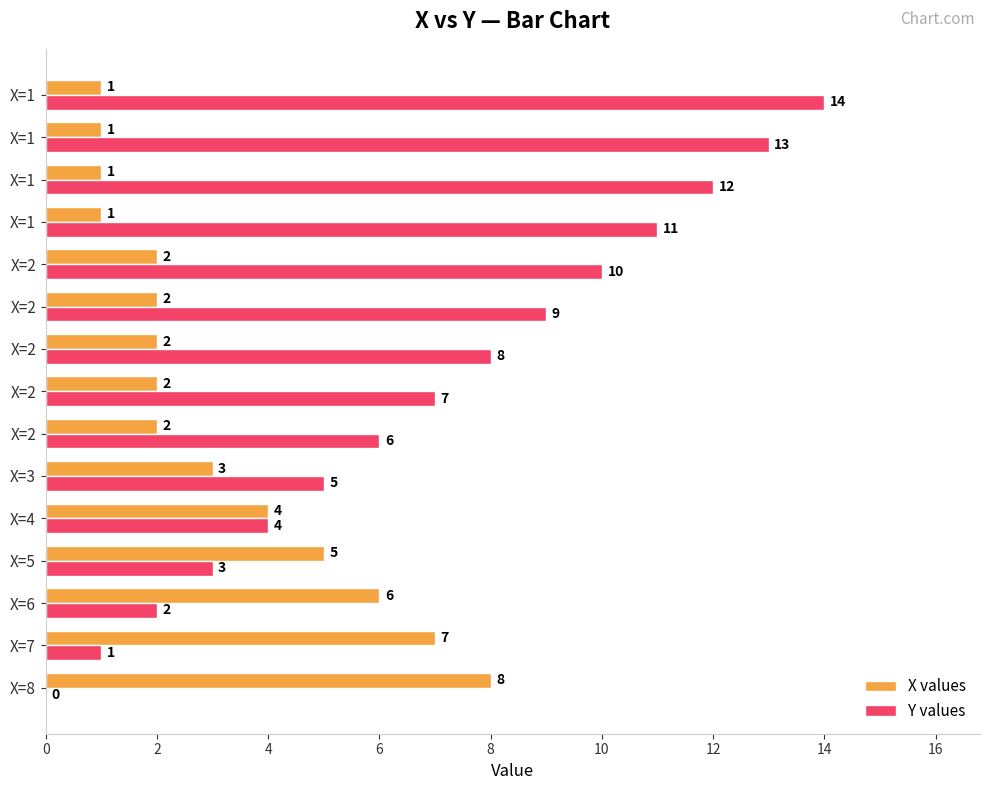

How many positive values does the Y values series have?

14